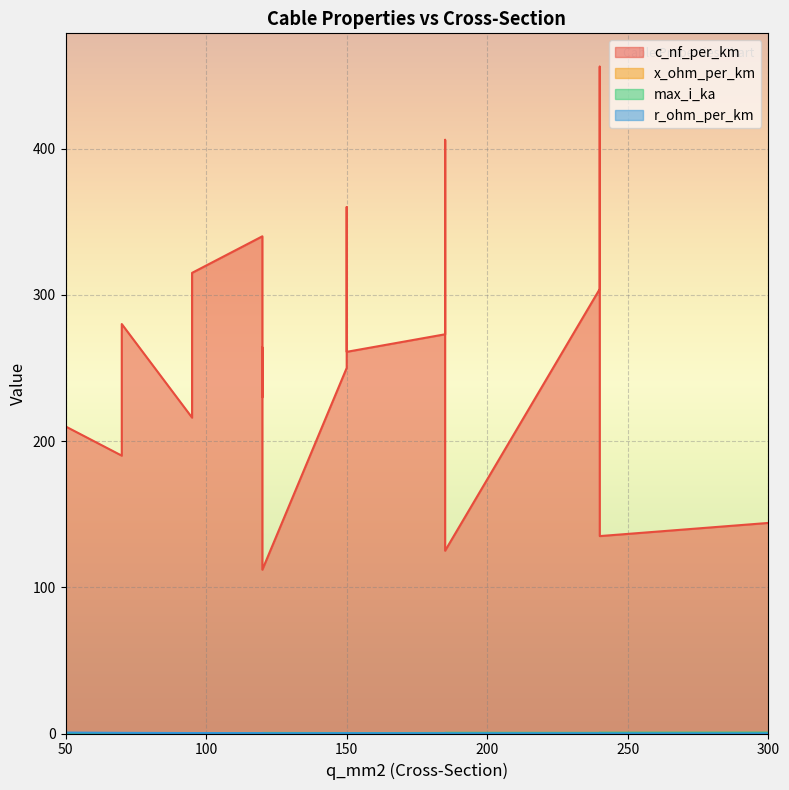

Reading left to right, what are all the values shown in this chart?

c_nf_per_km: 50=210.0	120=264.0	150=261.0	95=216.0	185=273.0	240=304.0	95=315.0	185=406.0	240=456.0	150=250.0	120=230.0	70=190.0	150=360.0	120=340.0	70=280.0	120=112.0	185=125.0	240=135.0	300=144.0
x_ohm_per_km: 50=0.1	120=0.1	150=0.1	95=0.1	185=0.1	240=0.1	95=0.1	185=0.1	240=0.1	150=0.1	120=0.1	70=0.1	150=0.1	120=0.1	70=0.1	120=0.2	185=0.2	240=0.1	300=0.1
max_i_ka: 50=0.1	120=0.2	150=0.3	95=0.3	185=0.4	240=0.4	95=0.2	185=0.4	240=0.4	150=0.3	120=0.3	70=0.2	150=0.3	120=0.3	70=0.2	120=0.4	185=0.5	240=0.5	300=0.6
r_ohm_per_km: 50=0.6	120=0.2	150=0.2	95=0.3	185=0.2	240=0.1	95=0.3	185=0.2	240=0.1	150=0.2	120=0.3	70=0.4	150=0.2	120=0.3	70=0.4	120=0.2	185=0.1	240=0.1	300=0.1